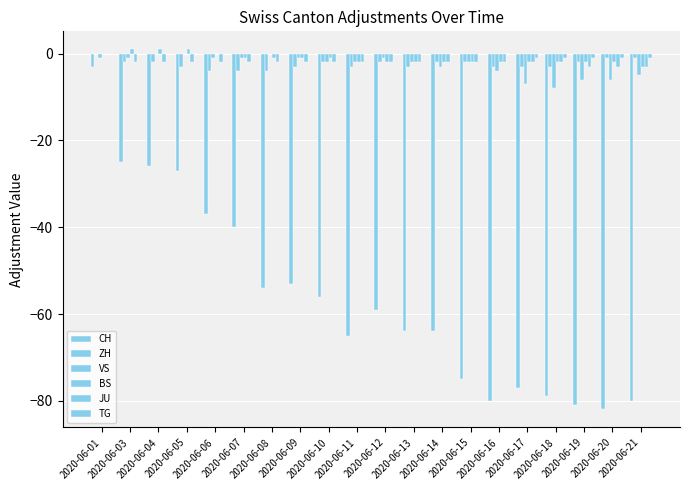

Are the bars grouped side by side (vs. stacked)?

Yes